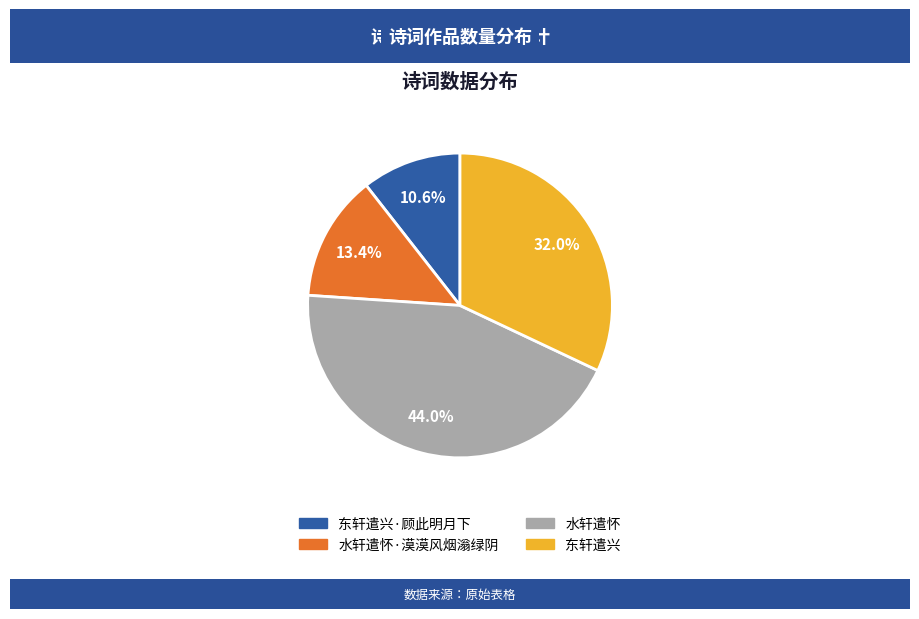

The 水轩遣怀 slice represents 44% of the pie. True or false?

True